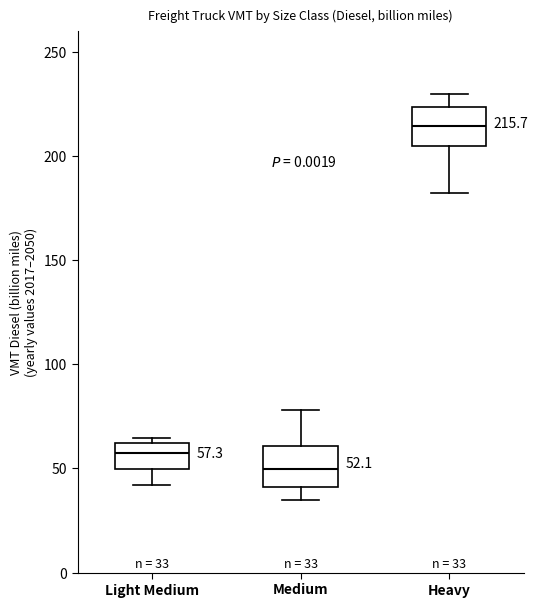

Which box's median line is the lowest?

Medium